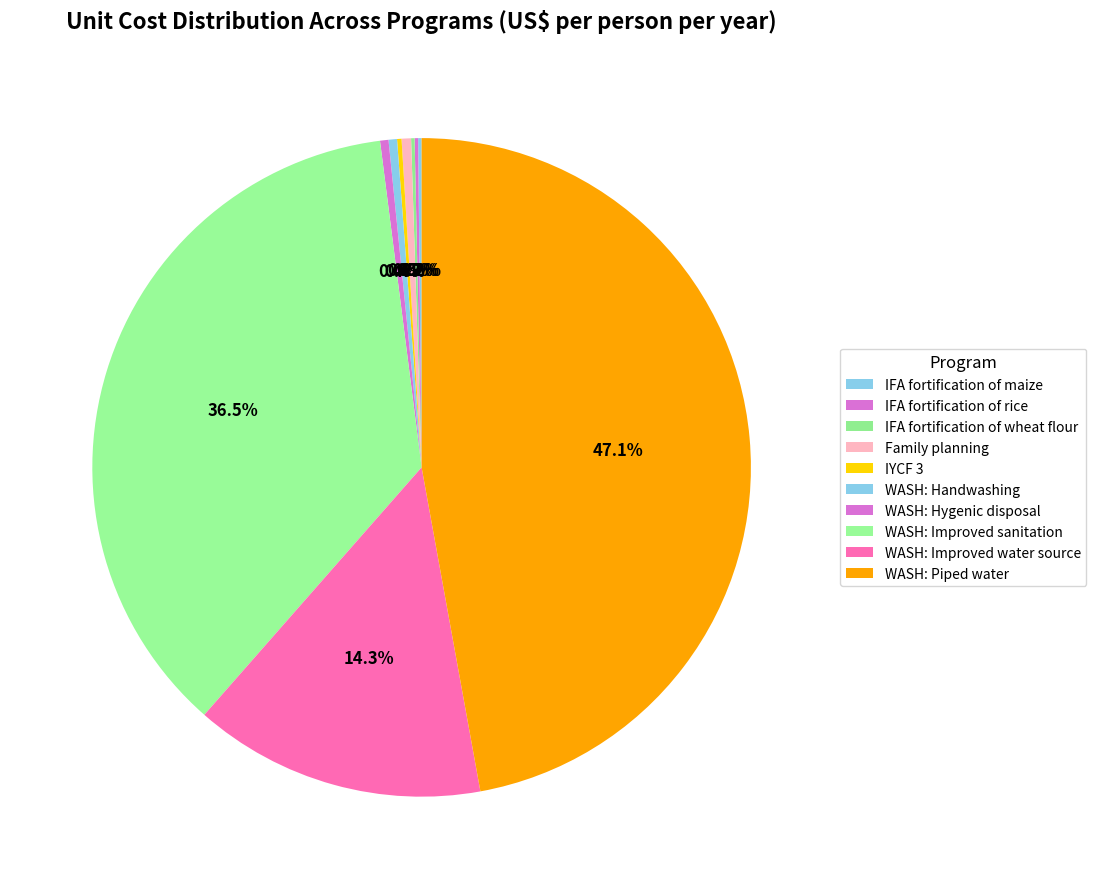

What is the largest slice in the pie chart?

WASH: Piped water